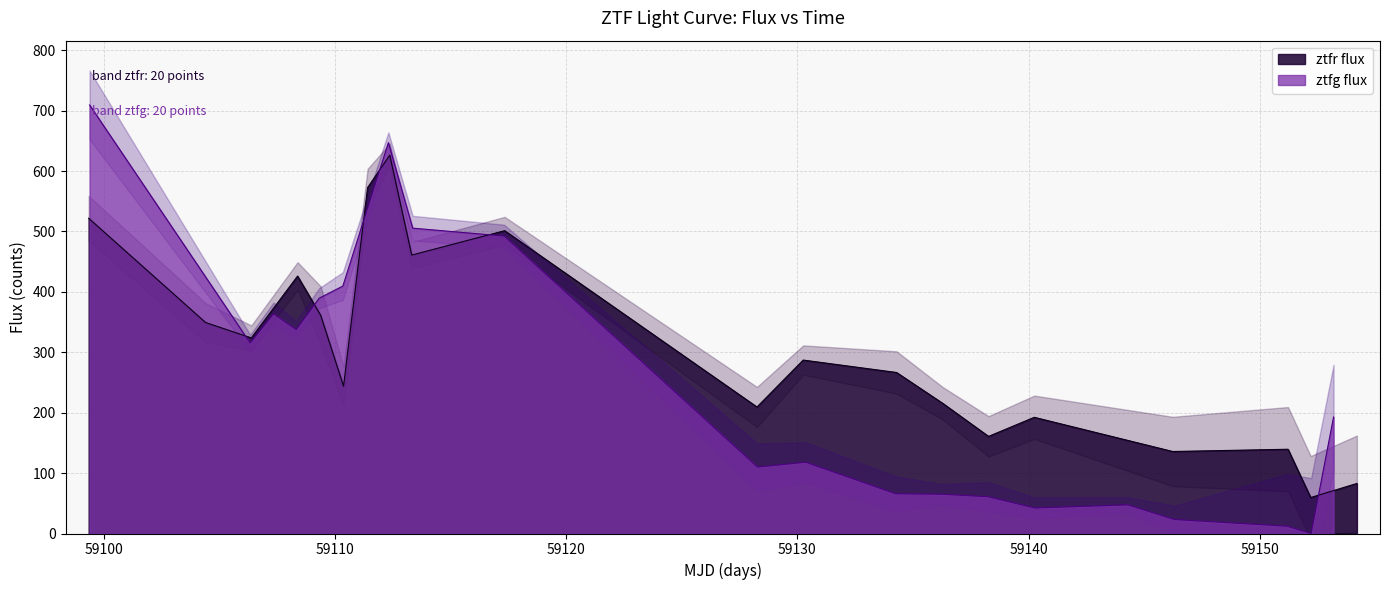

Which series has the largest total across all categories?

ztfr_flux